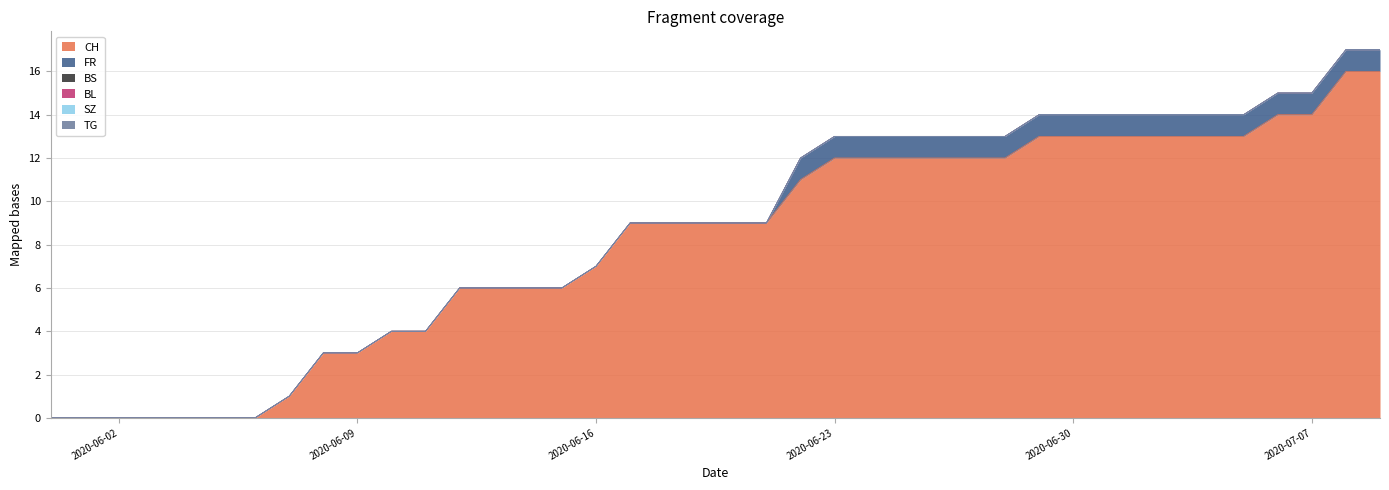

True or false: CH and BL cross at least once.

False